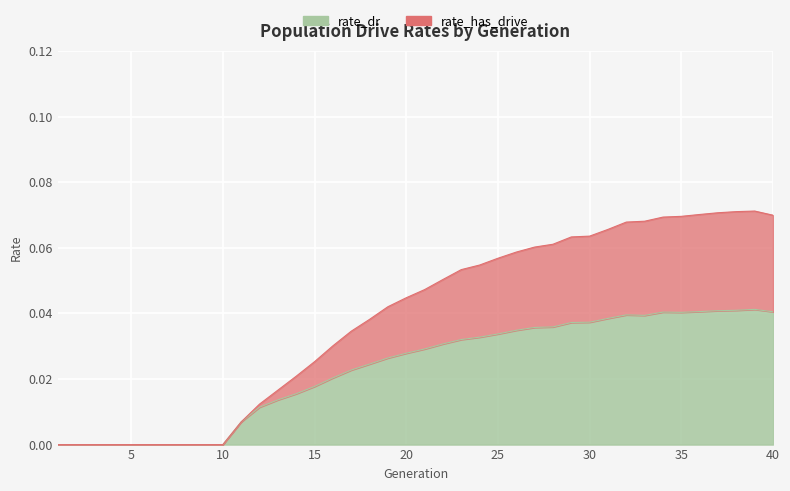

Where is rate_dr nearest to the value 0?

1